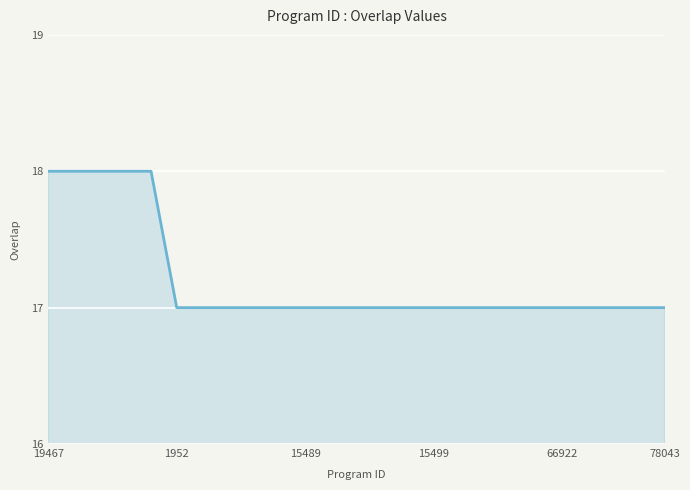

What is the maximum value shown in the chart?

18